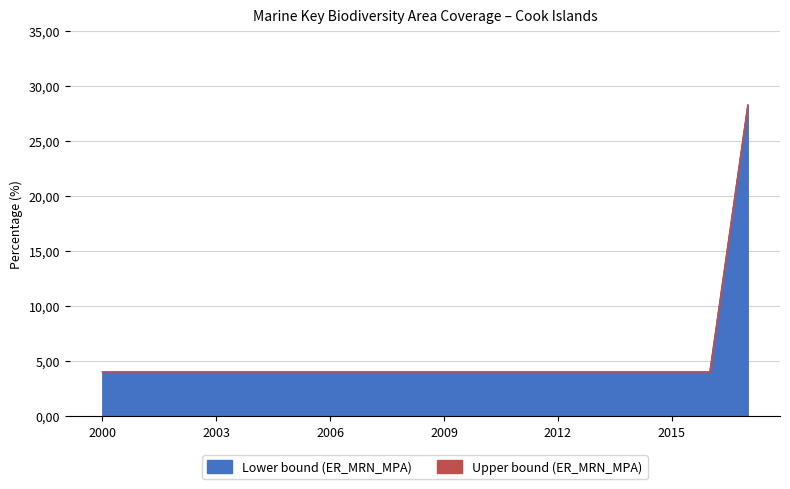

What is the maximum value shown in the chart?

28.3